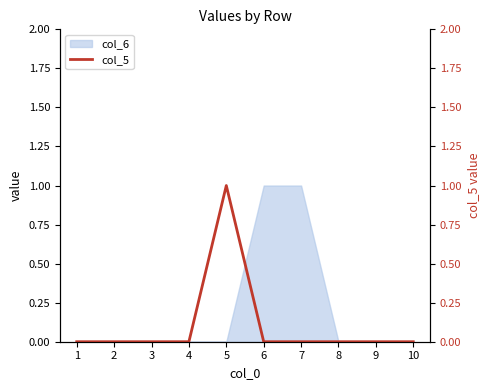

How many values exceed 0?

1